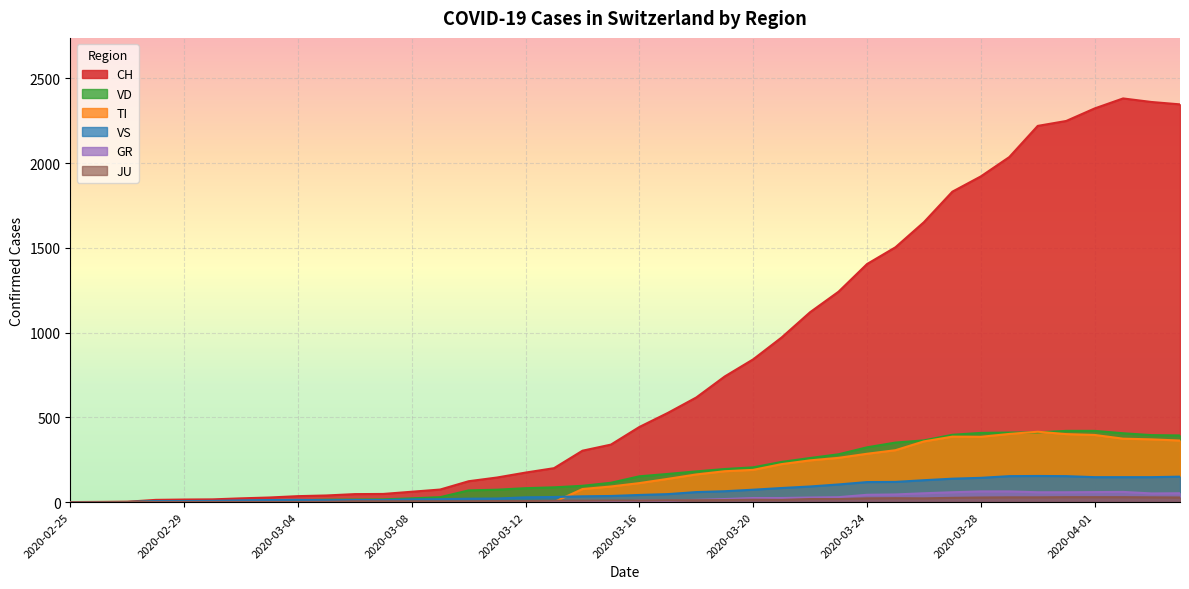

Between 2020-03-28 and 2020-03-16, which is larger?

2020-03-28